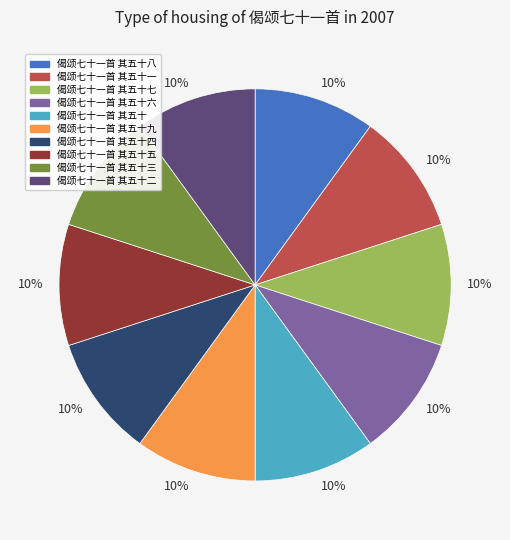

To the nearest percent, what is the average slice percentage?

10%